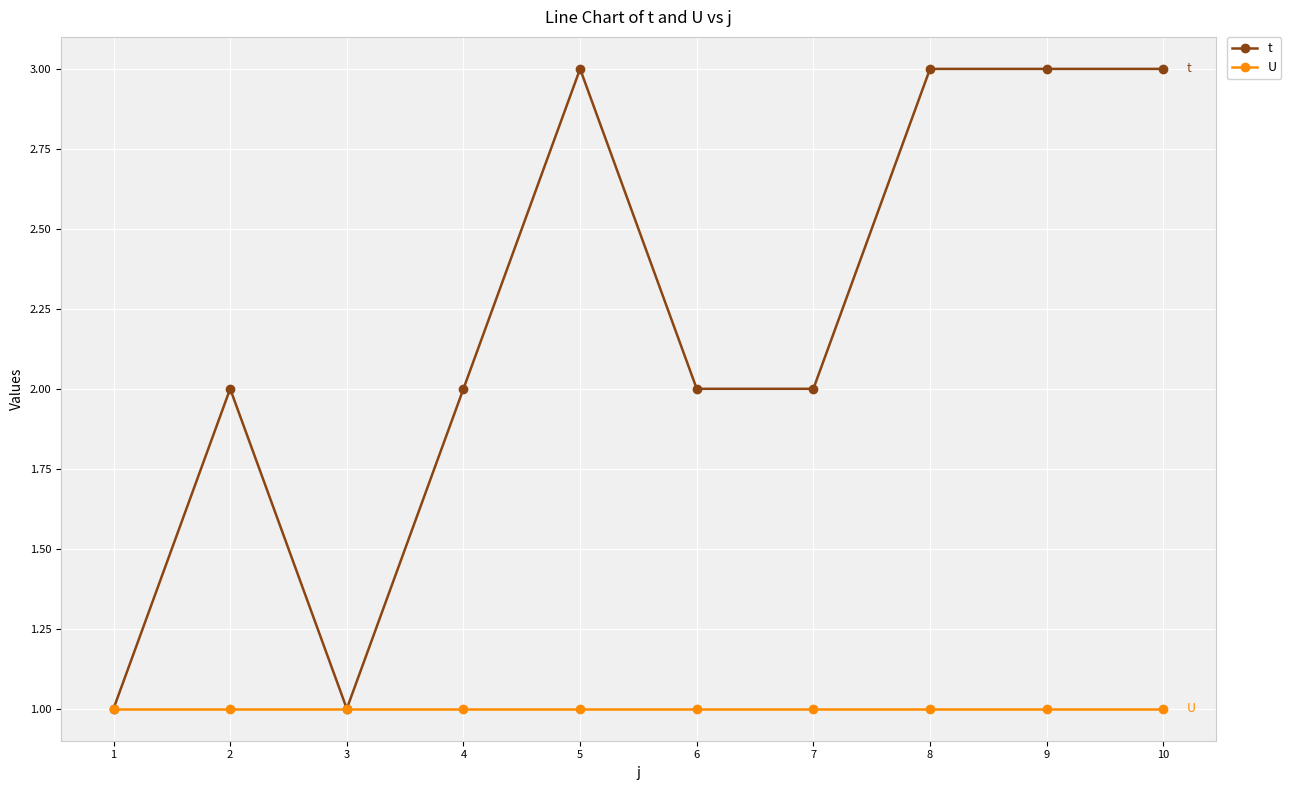

At which category does t reach its first local peak?

2